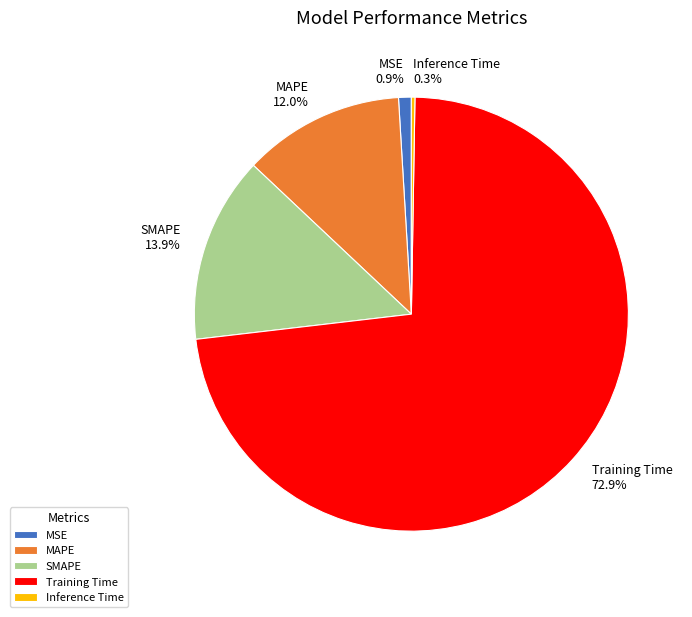

To the nearest percent, what is the combined percentage of SMAPE and MSE?

15%